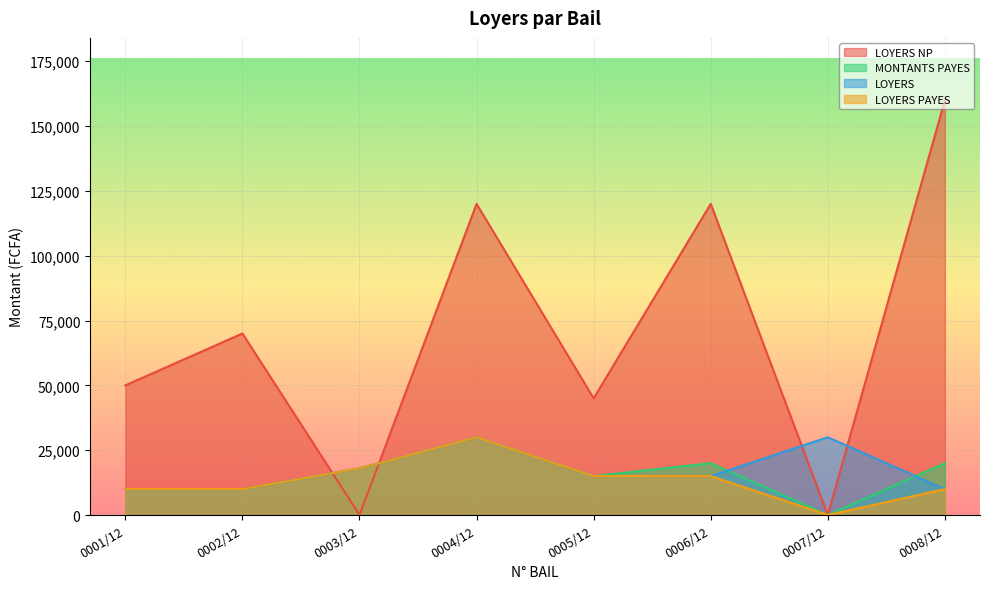

Between 0001/12 and 0005/12, which is larger?

0001/12